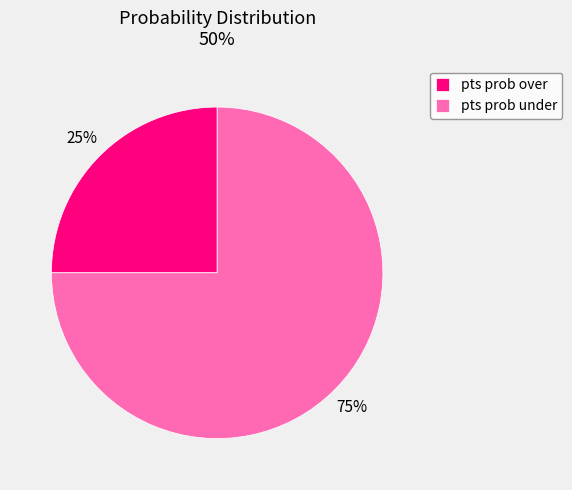

Which slice is the largest?

pts prob under